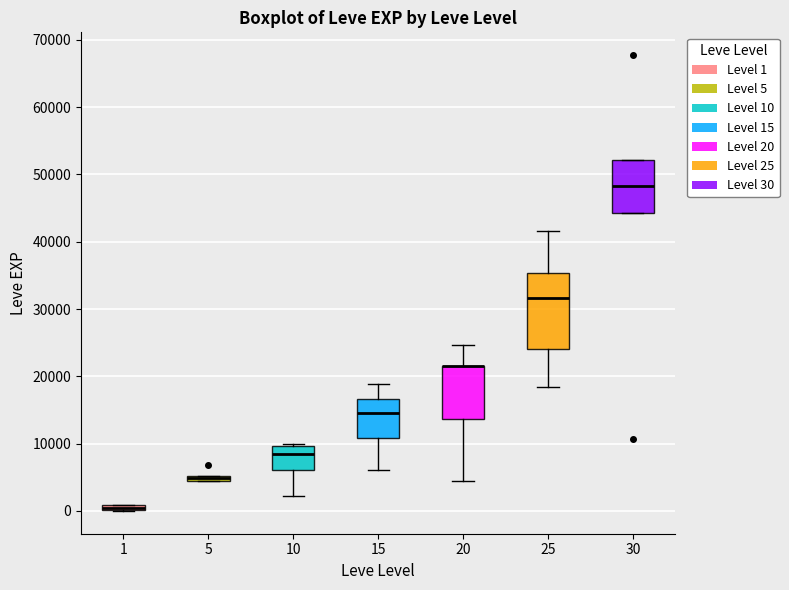

Comparing the boxes themselves (not the whiskers), which one is the tallest?

25